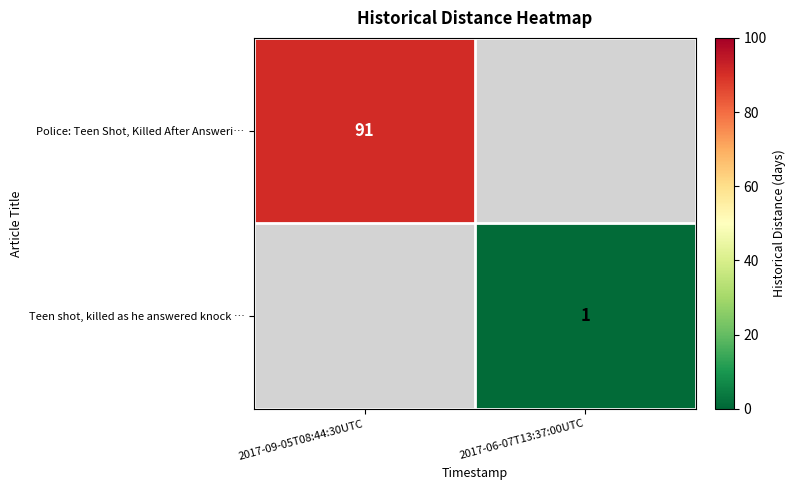

What is the minimum value shown in the chart?

1.0